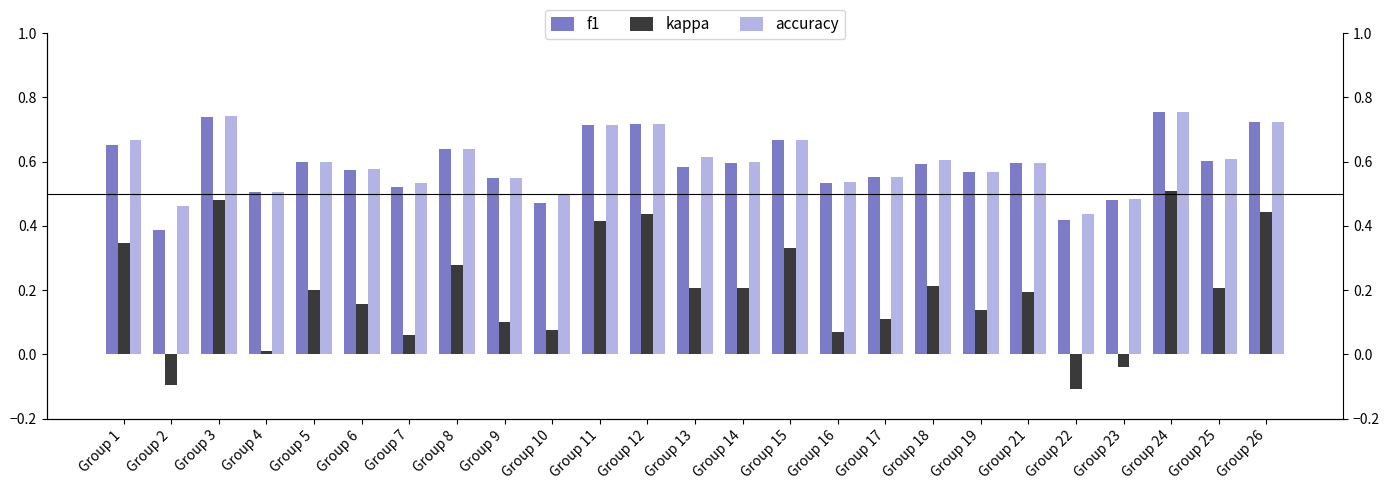

How many groups of bars are there?

25